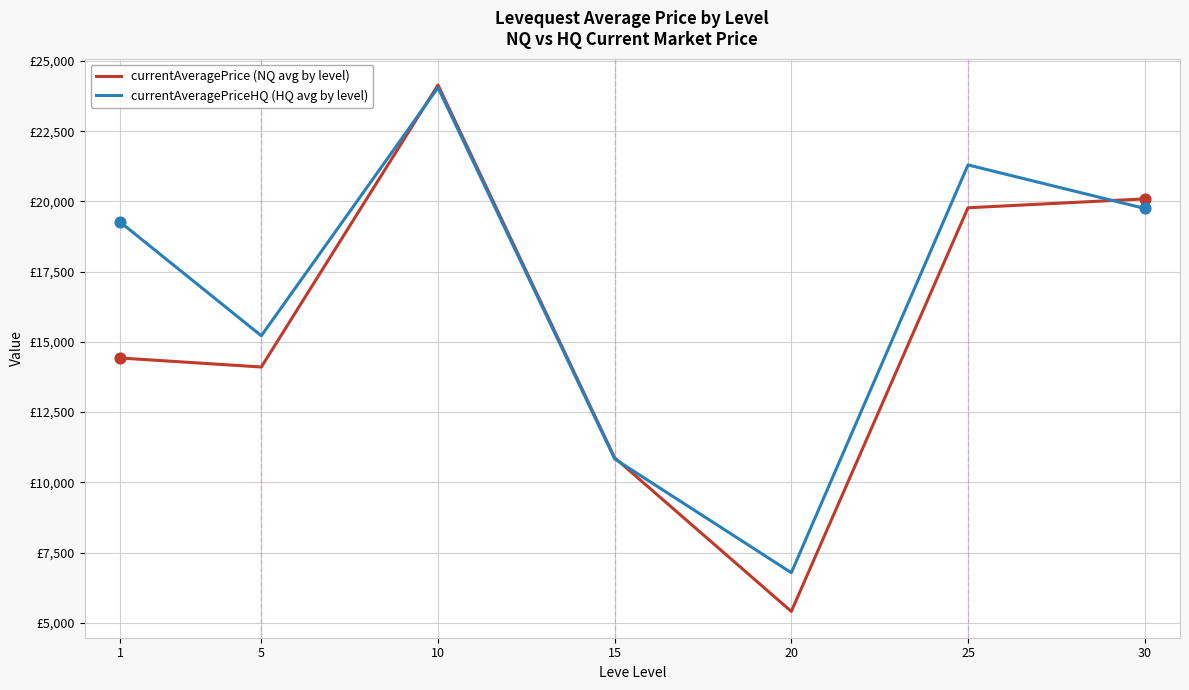

Is this an area chart (filled region under the line)?

No